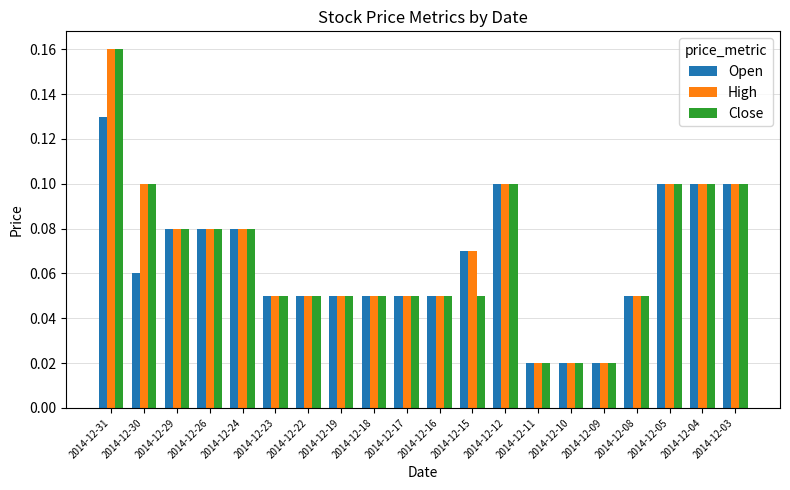

The High series shows 0.1 at 2014-12-31. True or false?

False